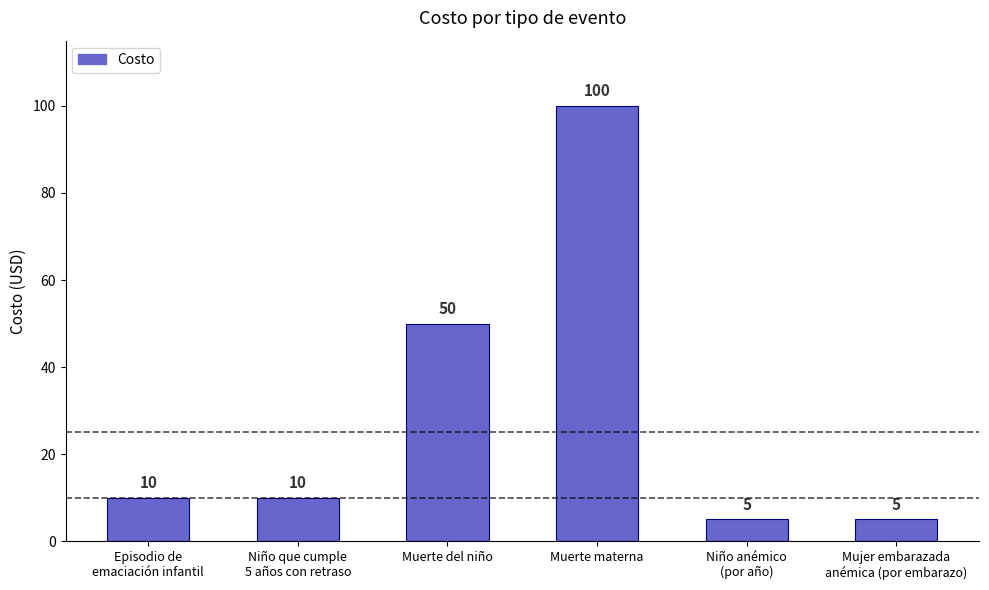

Read the value at Muerte materna, to the nearest 10.

100